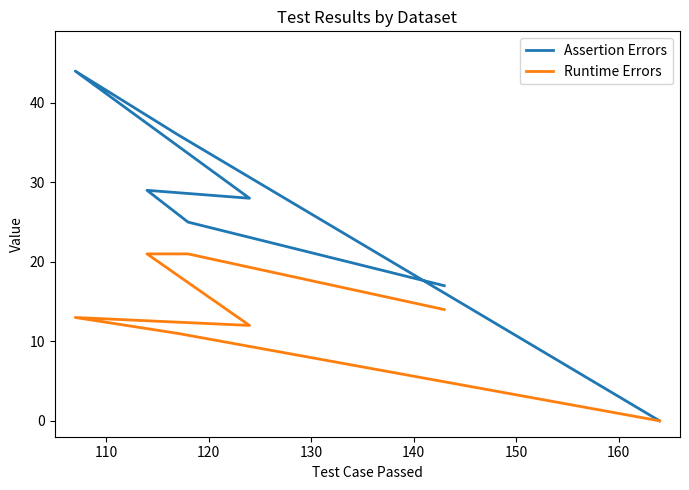

In Assertion Errors, how many points are higher than both neighbors (excluding endpoints)?

2